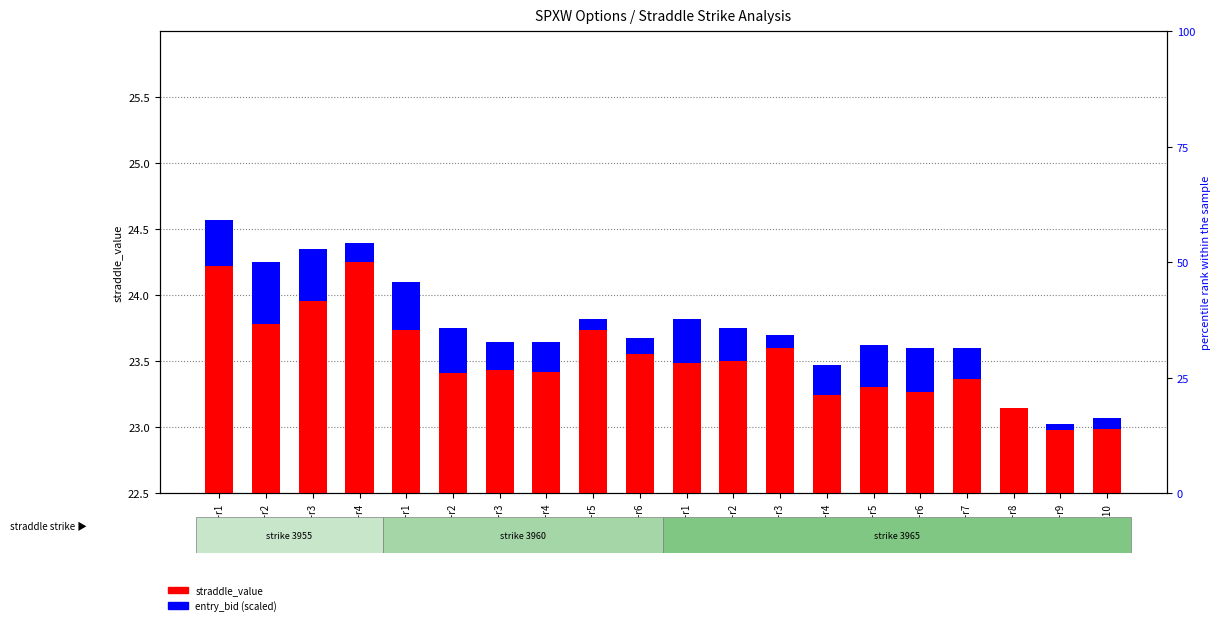

Which series has the largest range (max minus min)?

straddle_value